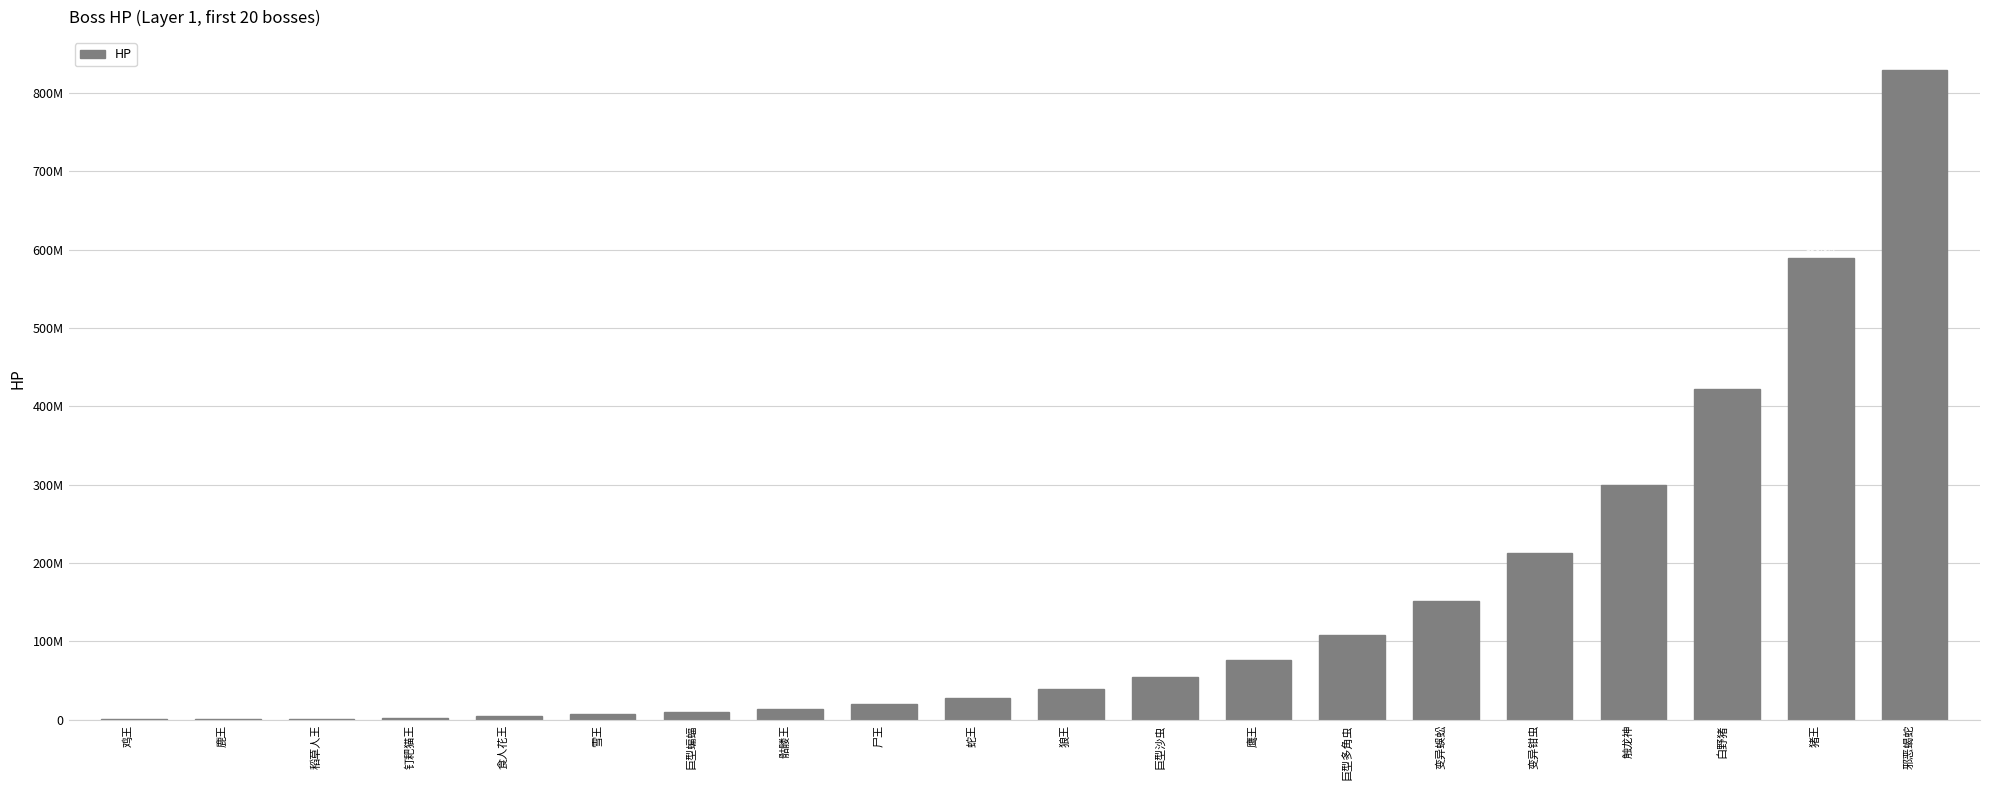

Reading right to left, transcribe all the data shown in this chart.

邪恶蝎蛇=830000000	猪王=590000000	白野猪=421500000	触龙神=299500000	变异钳虫=213000000	变异蜈蚣=151500000	巨型多角虫=107500000	鹰王=76500000	巨型沙虫=54000000	狼王=38500000	蛇王=27500000	尸王=19500000	骷髅王=13500000	巨型蝙蝠=9500000	雪王=7000000	食人花王=5000000	钉耙猫王=2500000	稻草人王=1000000	鹿王=250000	鸡王=50000